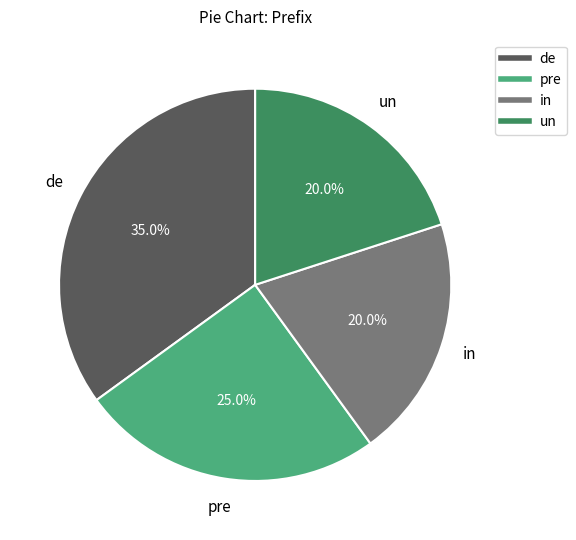

Is there any slice that represents more than half of the pie?

No